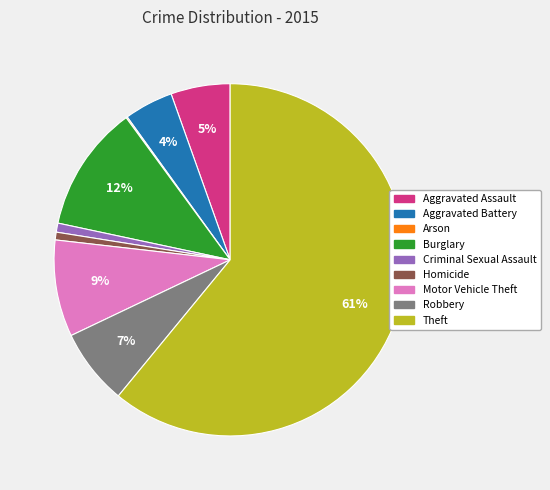

Which category has the biggest portion of the pie?

Theft